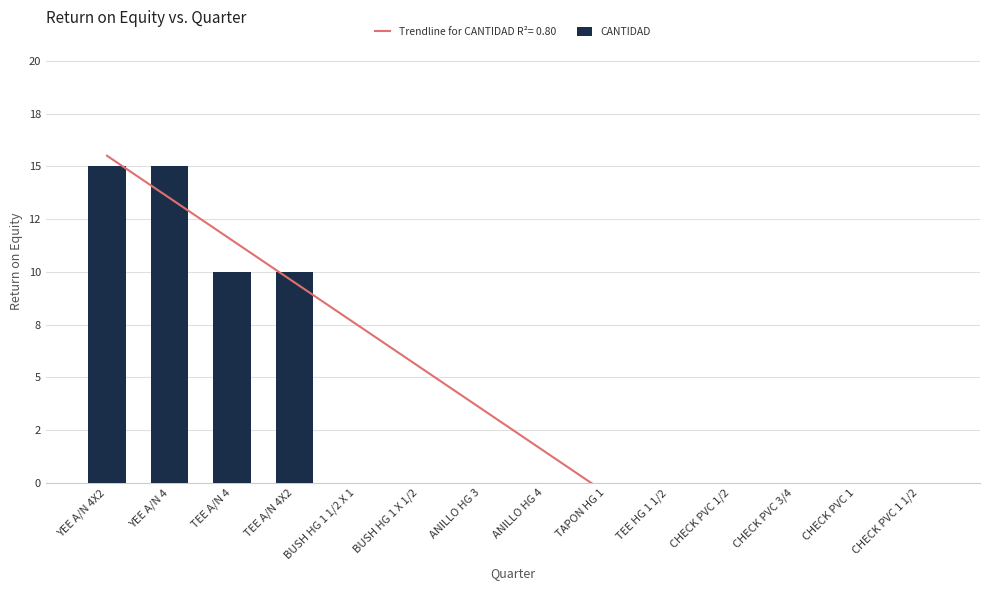

True or false: the data shows 0 at ANILLO HG 3.

True